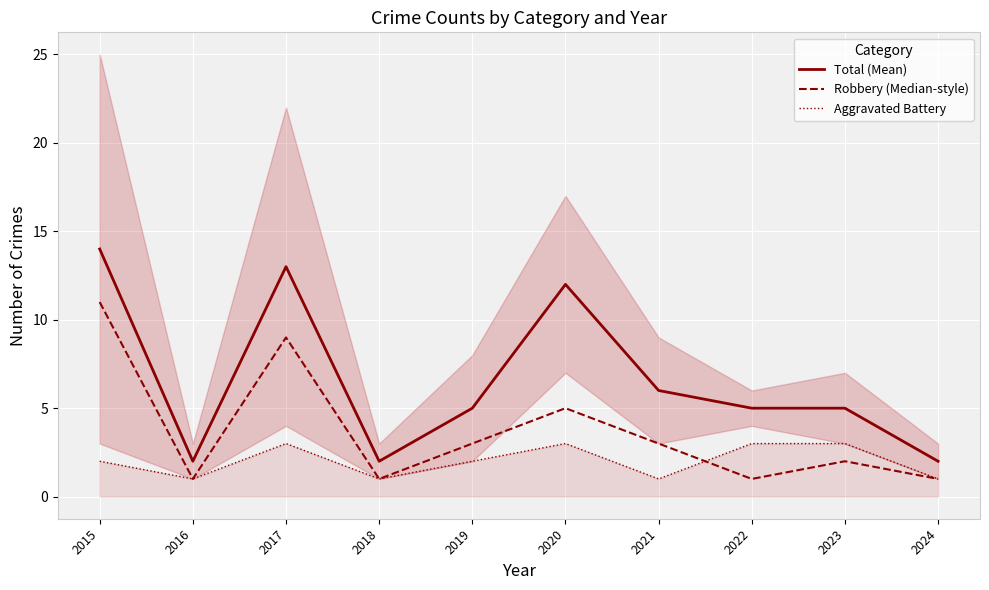

Which category has the highest value in the Aggravated Battery series?

2017